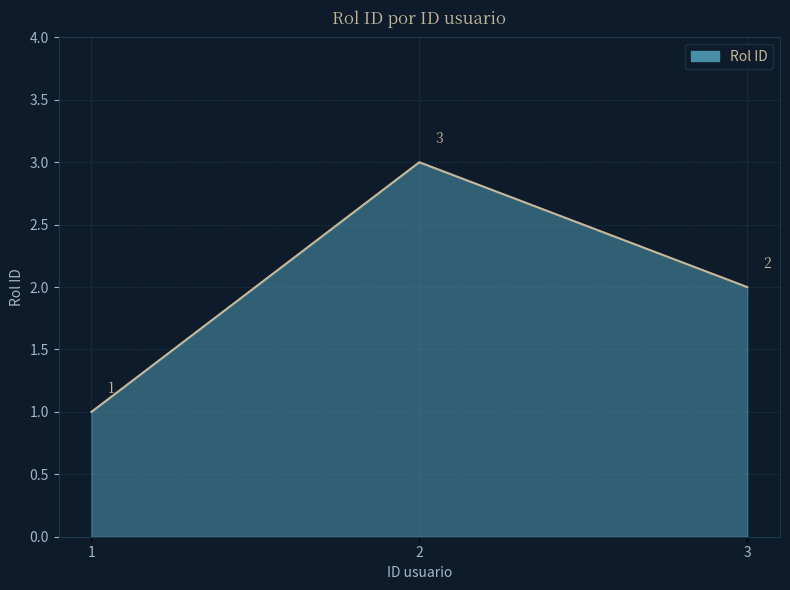

Approximately how many times larger is the value at 2 compared to 3?

1.5